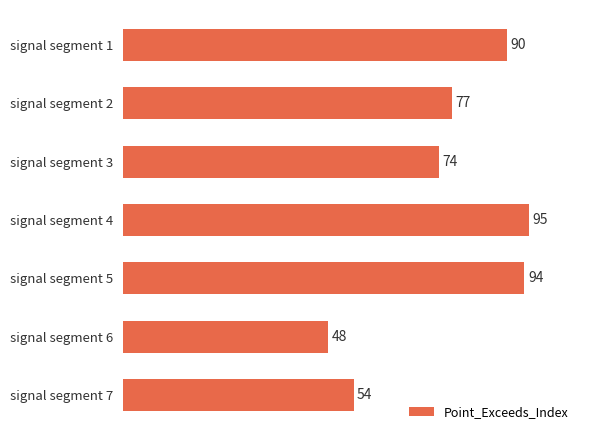

What is the ratio of the value at signal segment 4 to the value at signal segment 3?

1.3